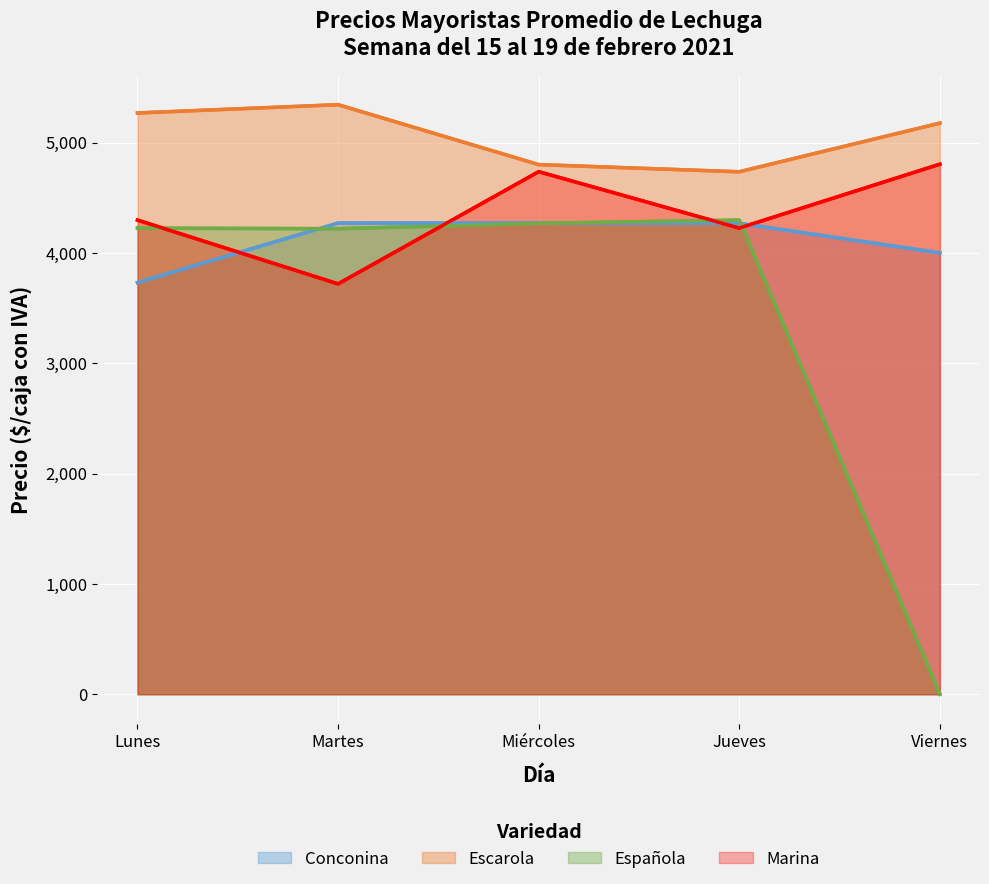

Reading left to right, list all the values displayed in this chart.

Conconina: Lunes=3731	Martes=4270	Miércoles=4271	Jueves=4268	Viernes=4000
Escarola: Lunes=5268	Martes=5343	Miércoles=4800	Jueves=4735	Viernes=5176
Española: Lunes=4224	Martes=4219	Miércoles=4268	Jueves=4297	Viernes=0
Marina: Lunes=4297	Martes=3719	Miércoles=4736	Jueves=4225	Viernes=4804